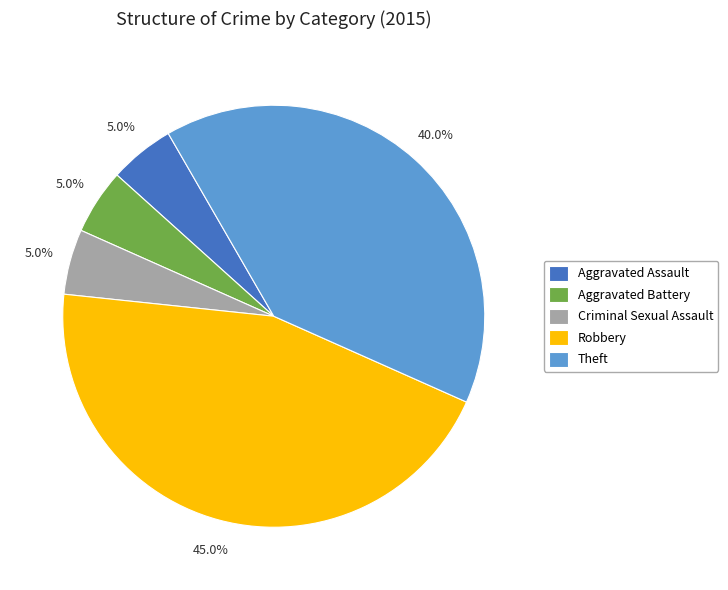

Is it true that Aggravated Battery is 5% of the pie?

True